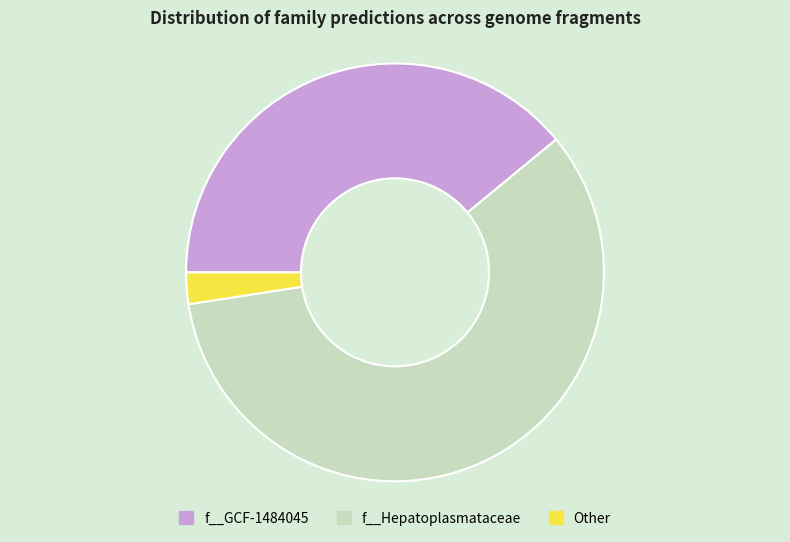

True or false: f__GCF-1484045 accounts for 39% of the total.

True